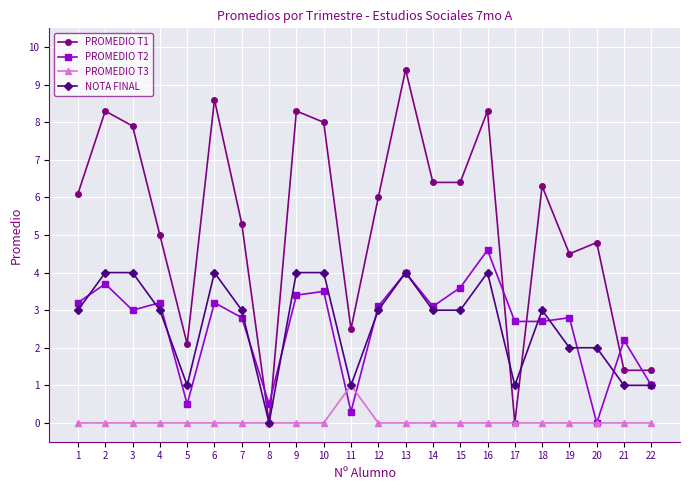

What are all the series names shown in the legend?

PROMEDIO T1, PROMEDIO T2, PROMEDIO T3, NOTA FINAL